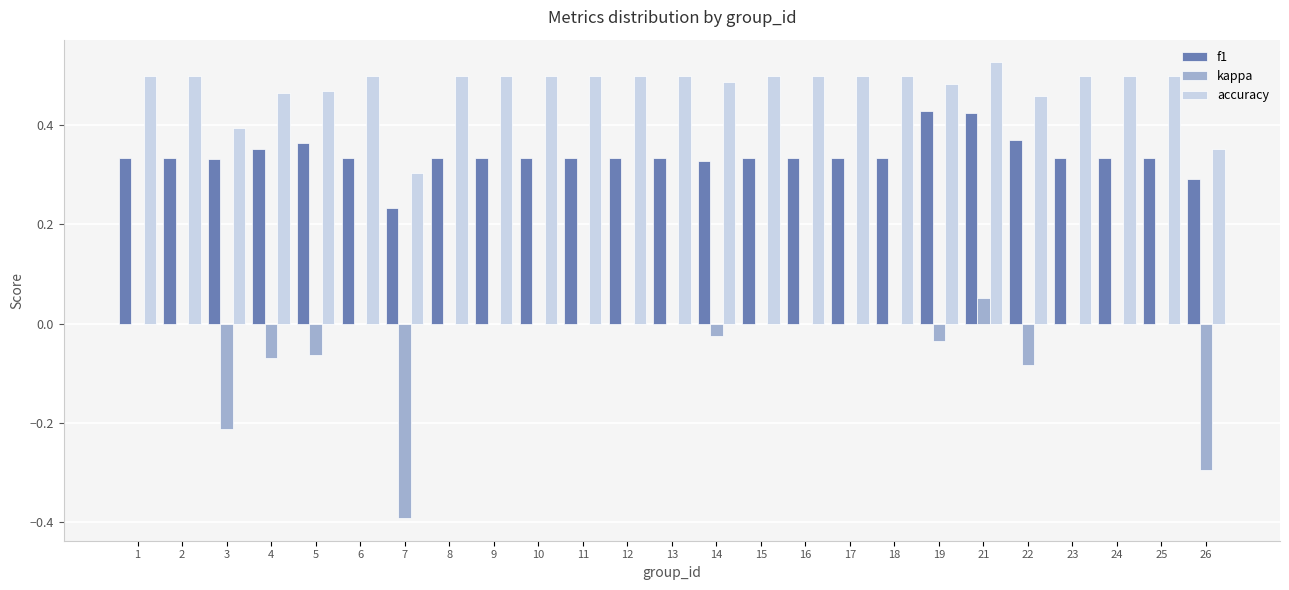

The f1 series shows 0.6 at 11. True or false?

False